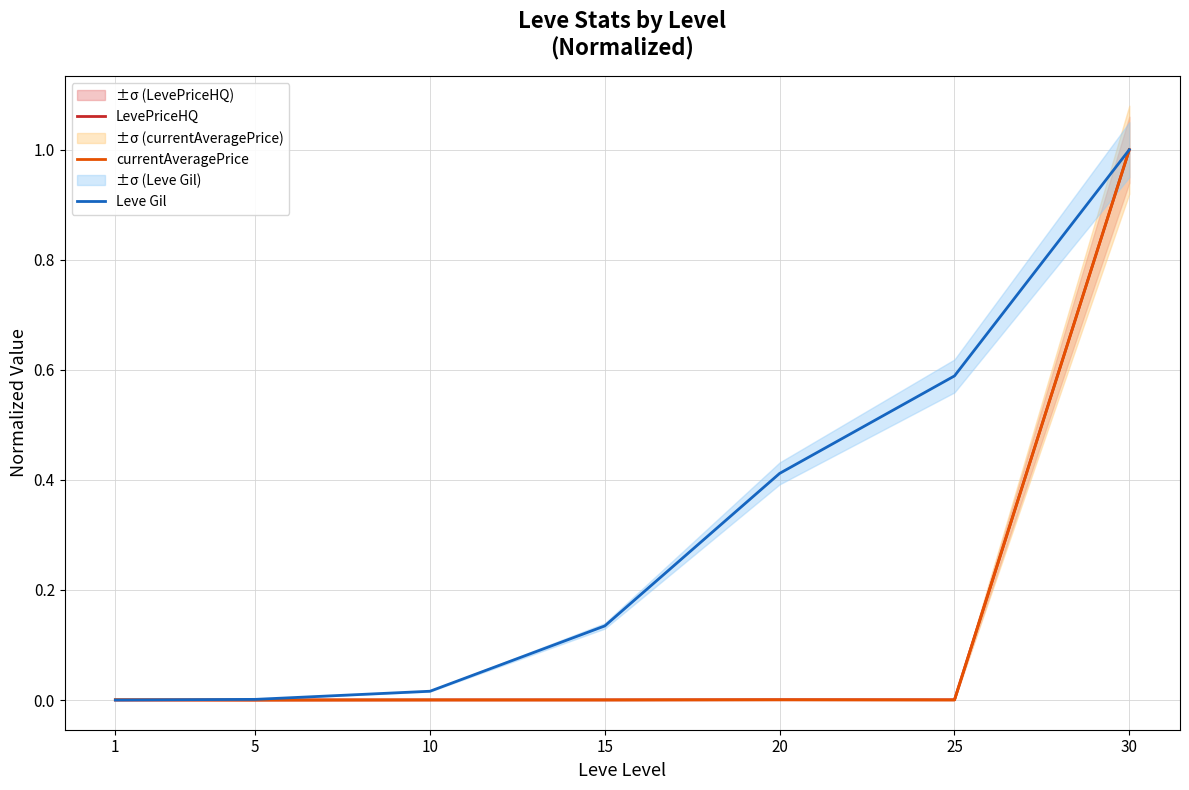

What is the spread (max minus min) of values at 25?

0.6